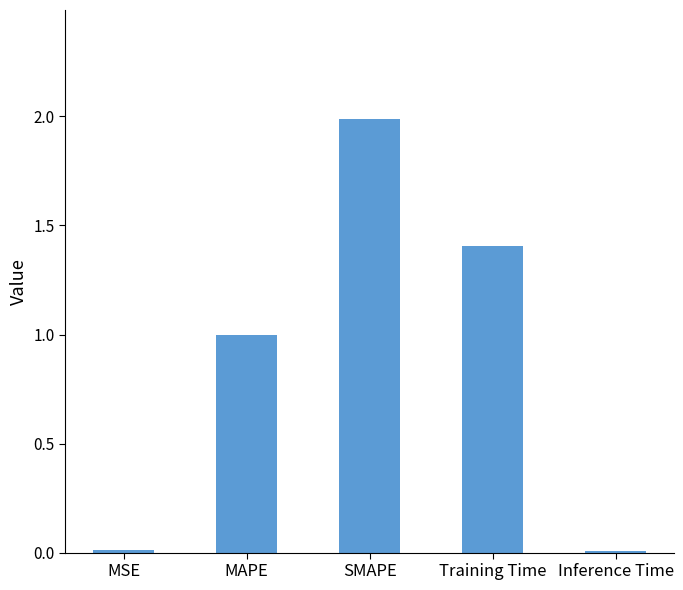

What position from the left is MAPE?

2